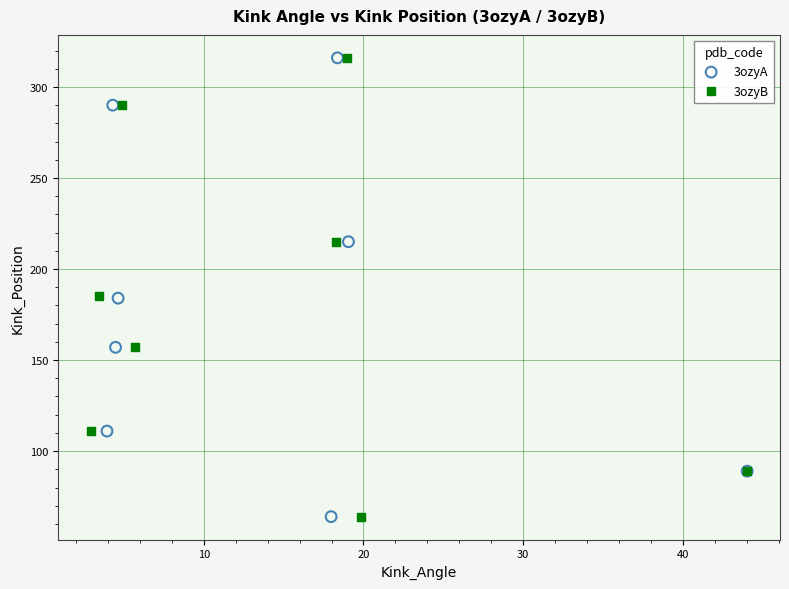

What are all the series names shown in the legend?

3ozyA, 3ozyB